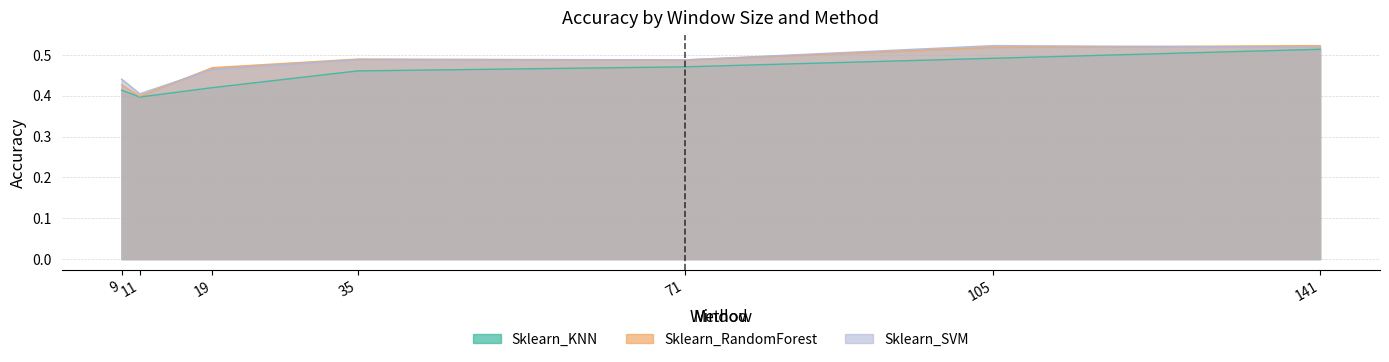

How many interior local peaks does the Sklearn_SVM series have?

2